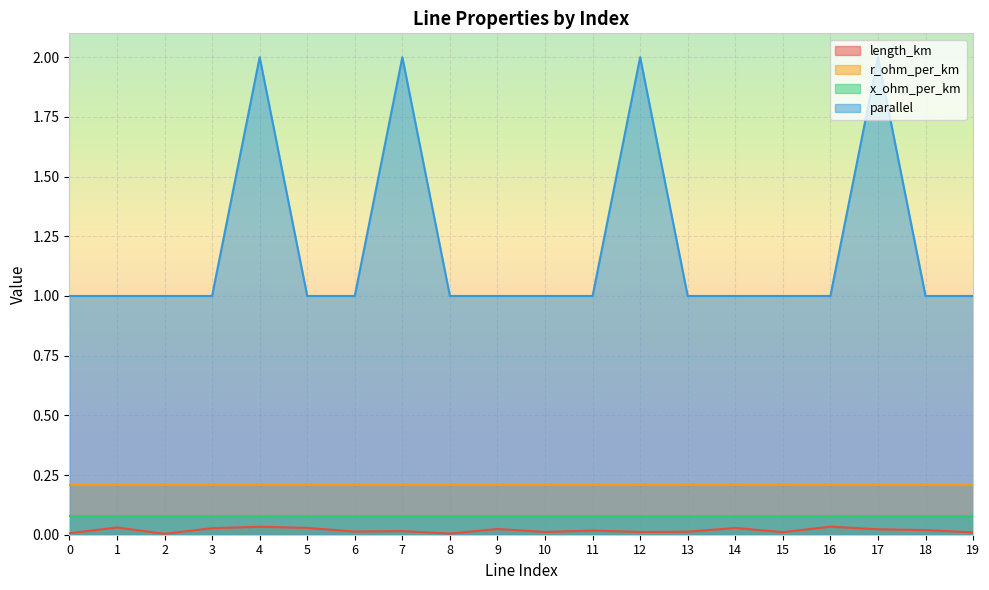

Which label corresponds to the largest value in the chart?

4